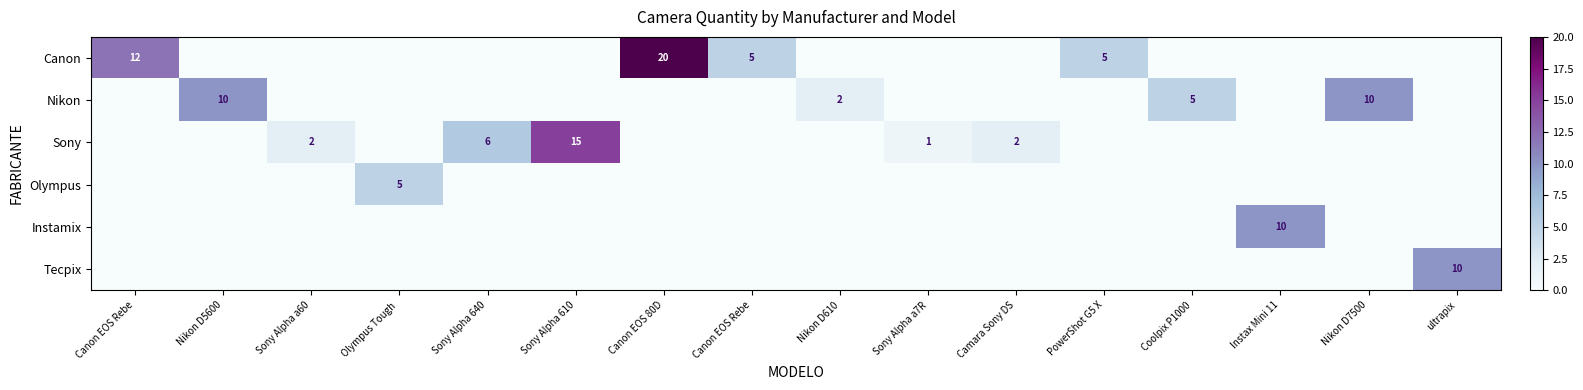

Which has a higher value, Canon EOS Rebe or Canon EOS 80D?

Canon EOS 80D